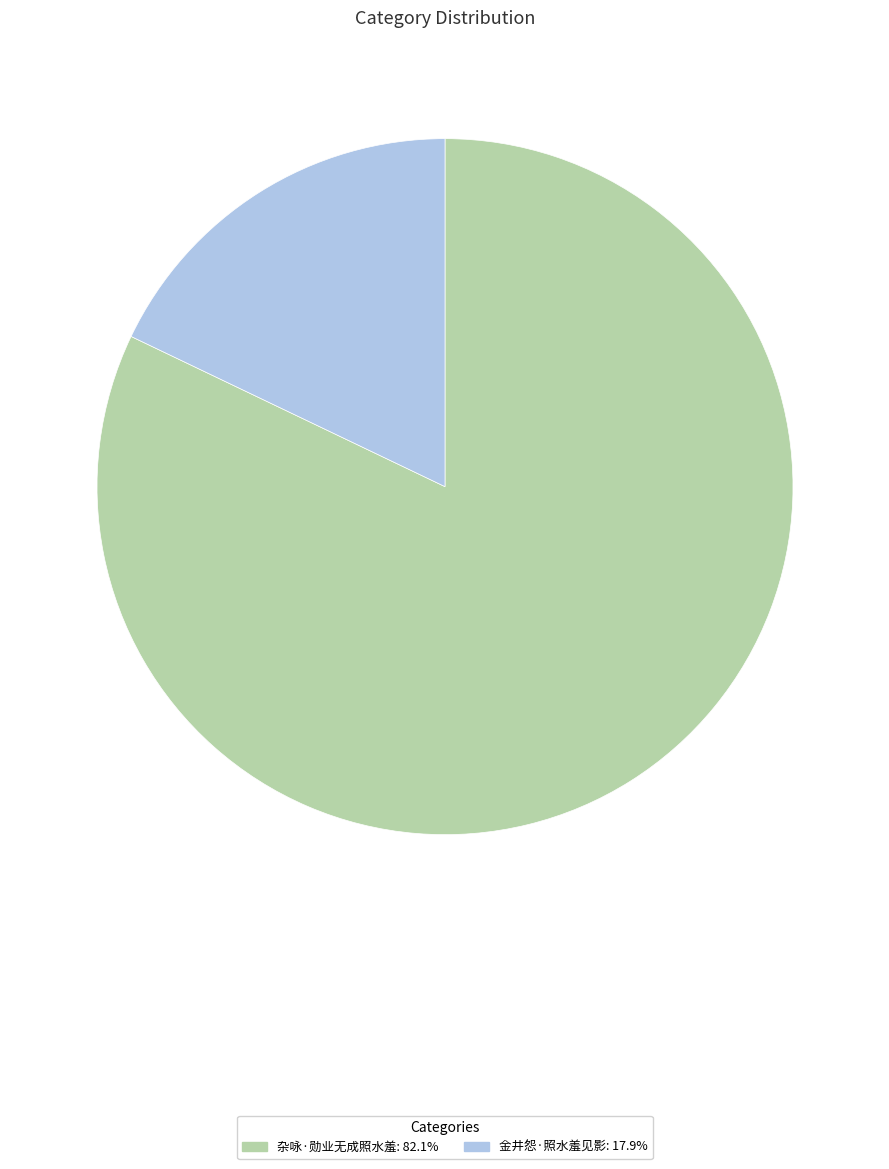

Which has a higher value, 金井怨·照水羞见影 or 杂咏·勋业无成照水羞?

杂咏·勋业无成照水羞